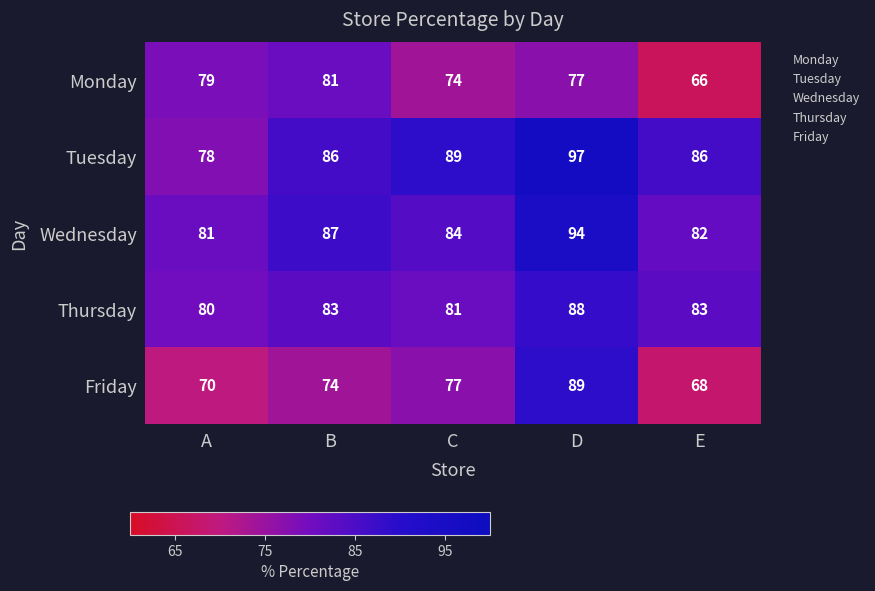

What is the average value of the Tuesday series?

87